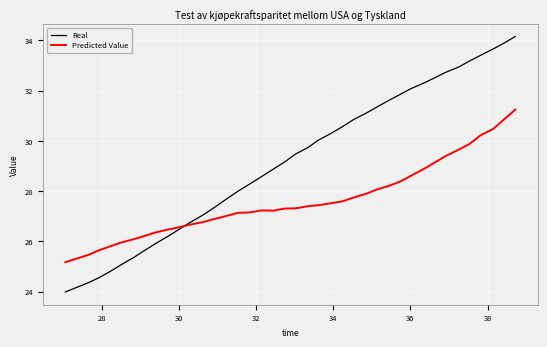

What is the average value of the Predicted Value series?

27.6